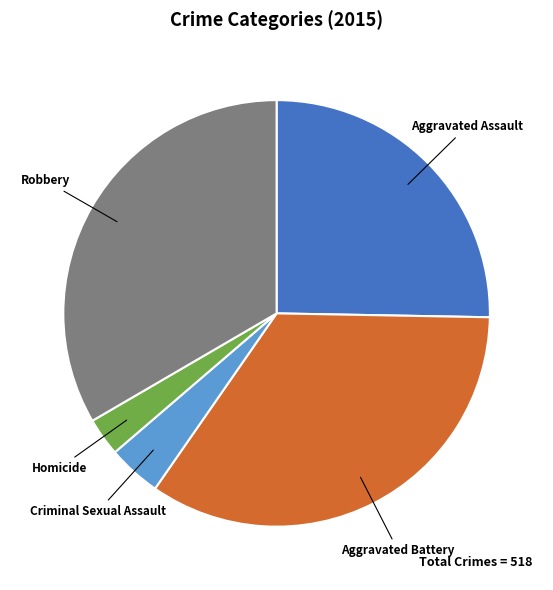

Does Aggravated Assault account for over 50% of the chart?

No